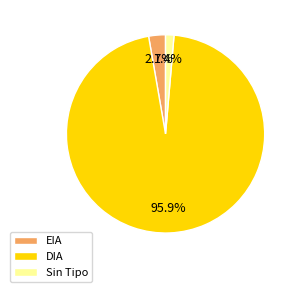

Is DIA the majority of the pie?

Yes